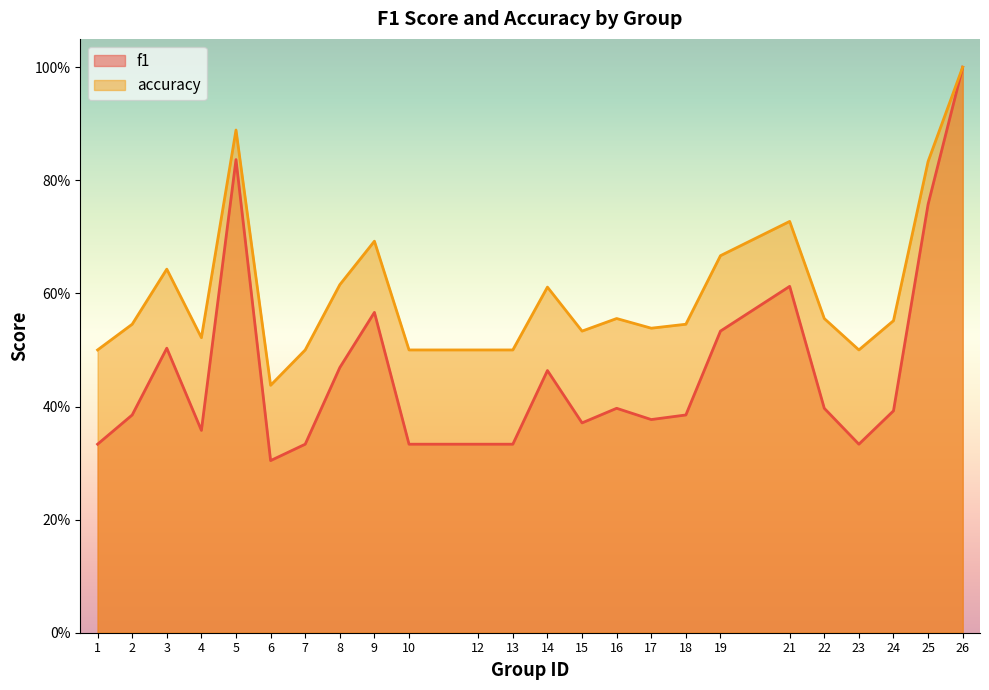

How many categories are shown in the chart?

24